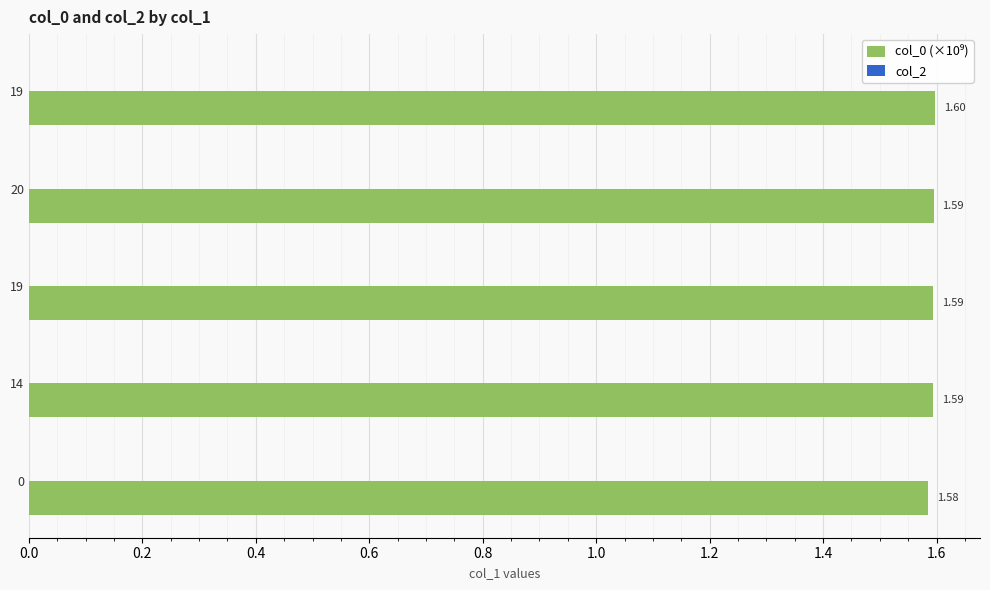

How many distinct data groups are displayed?

1